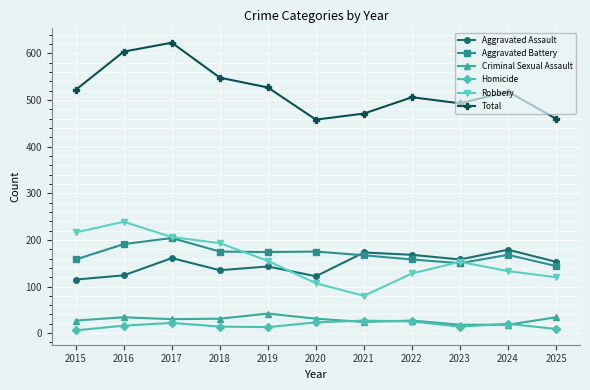

Between 2019 and 2020, which series saw the biggest shift?

Total